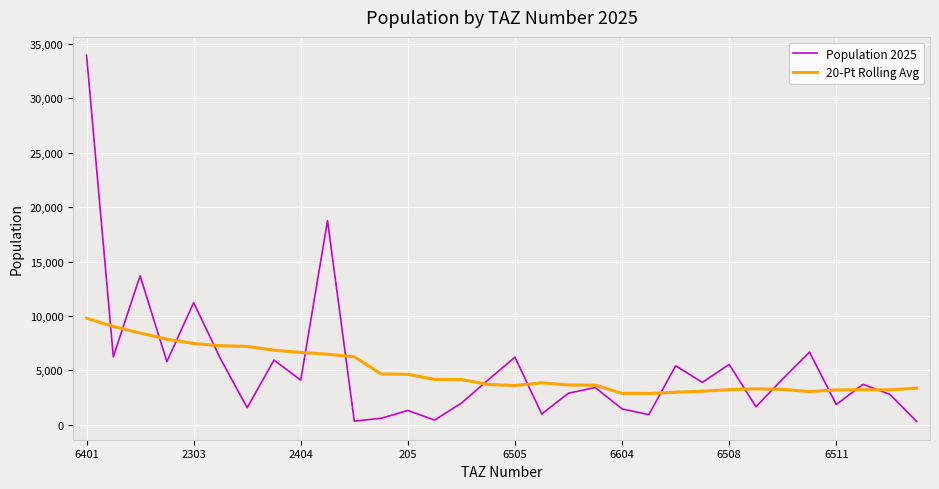

Which series has the widest spread of values?

Population 2025